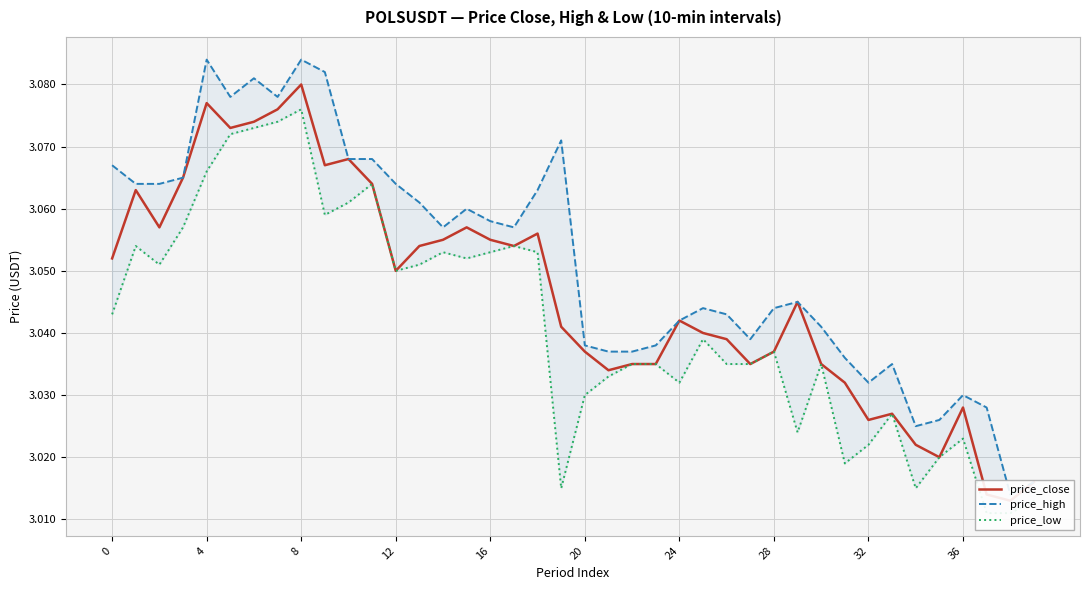

How many price_close values are between 3 and 4?

40